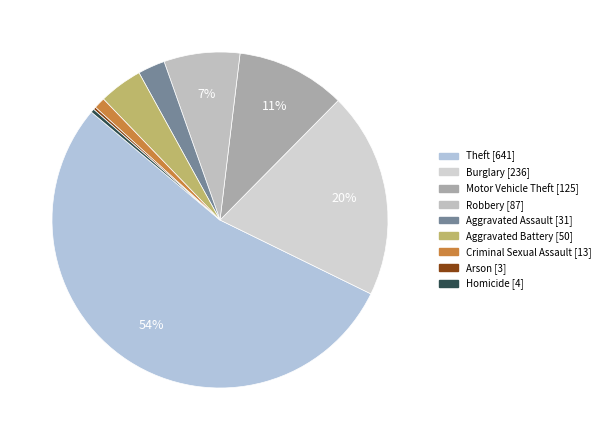

What is the smallest slice in the pie chart?

Arson